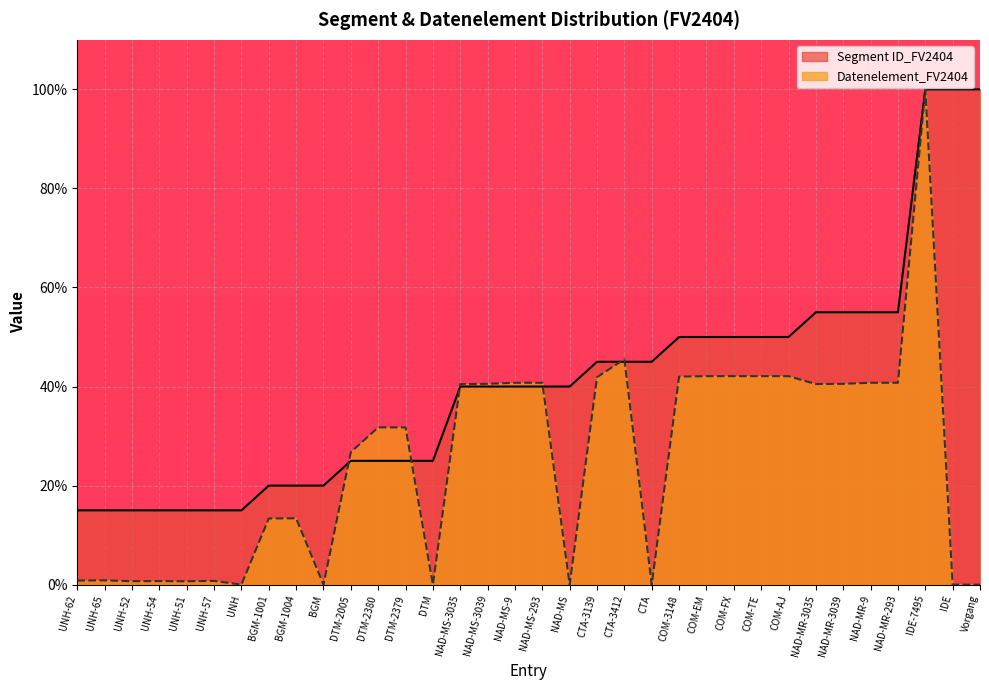

How many lines are shown in the chart?

2